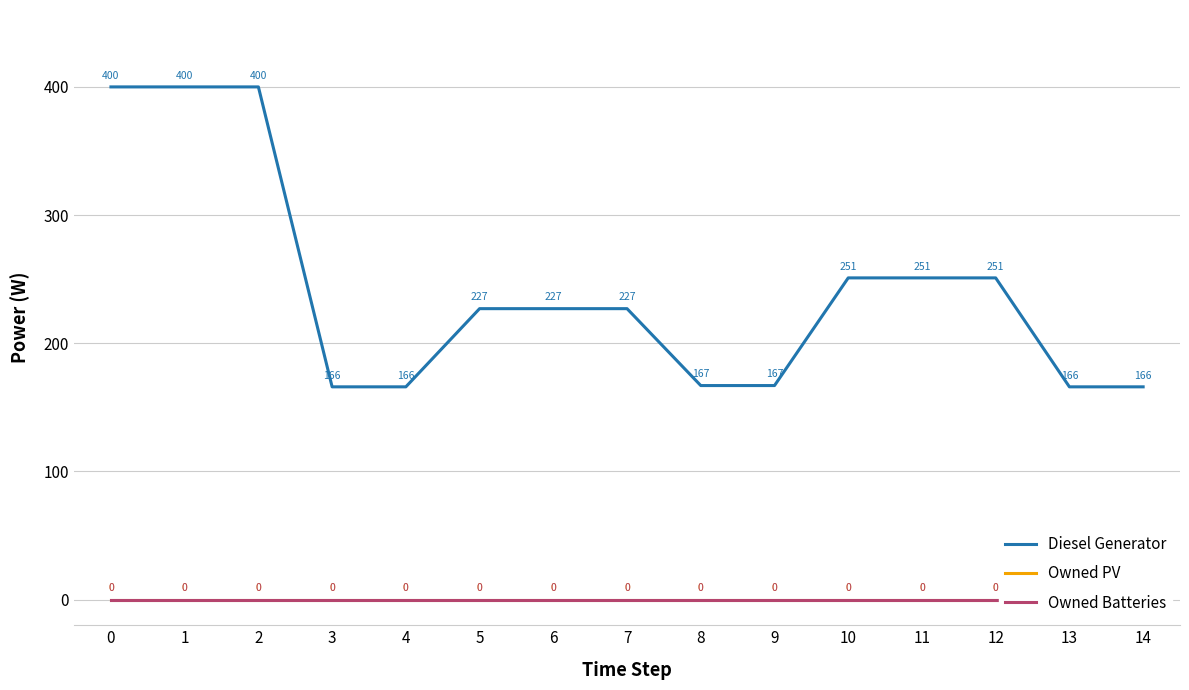

True or false: Owned PV and Owned Batteries cross at least once.

False